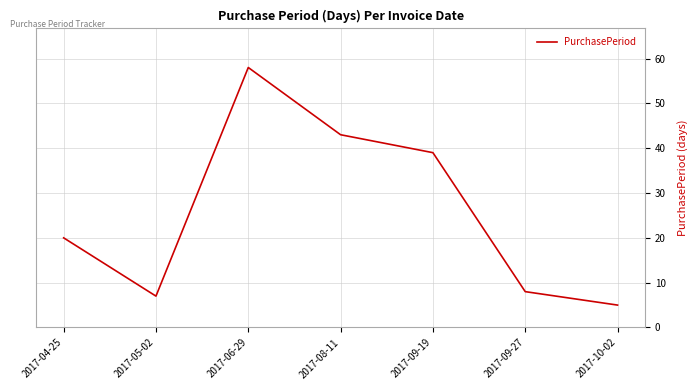

What is the maximum value shown in the chart?

58